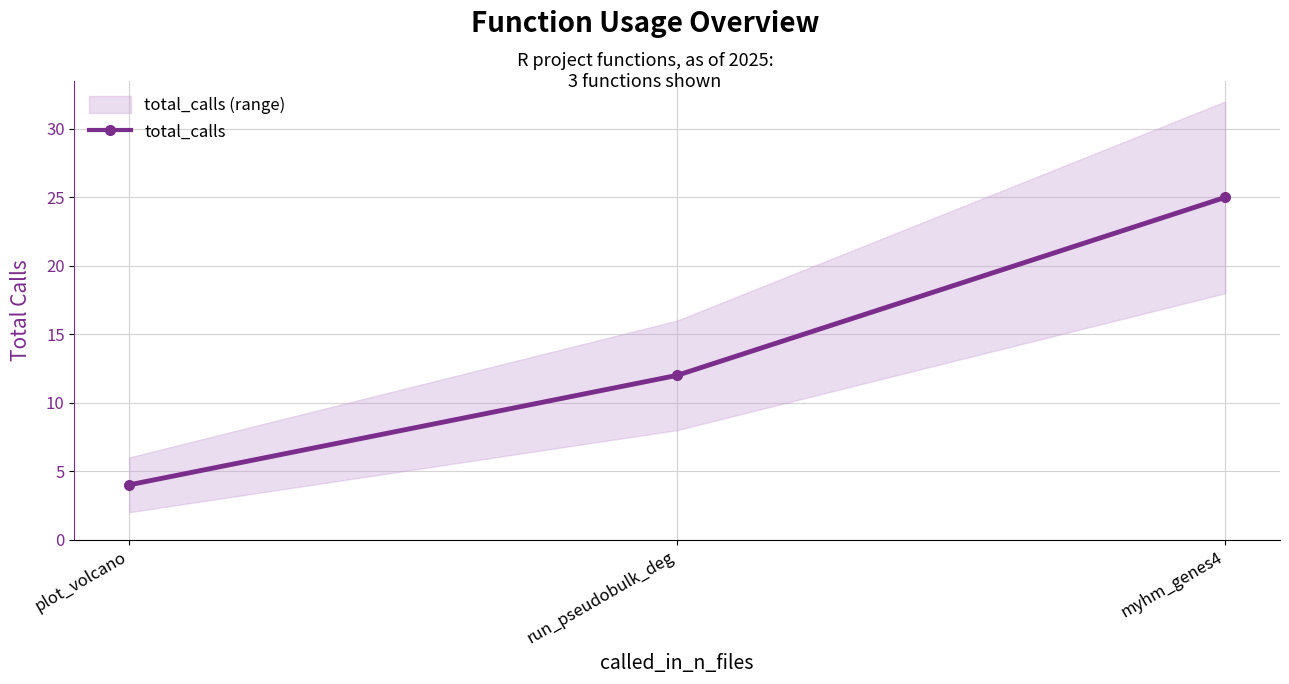

Approximately how many times larger is the value at plot_volcano compared to myhm_genes4?

0.2